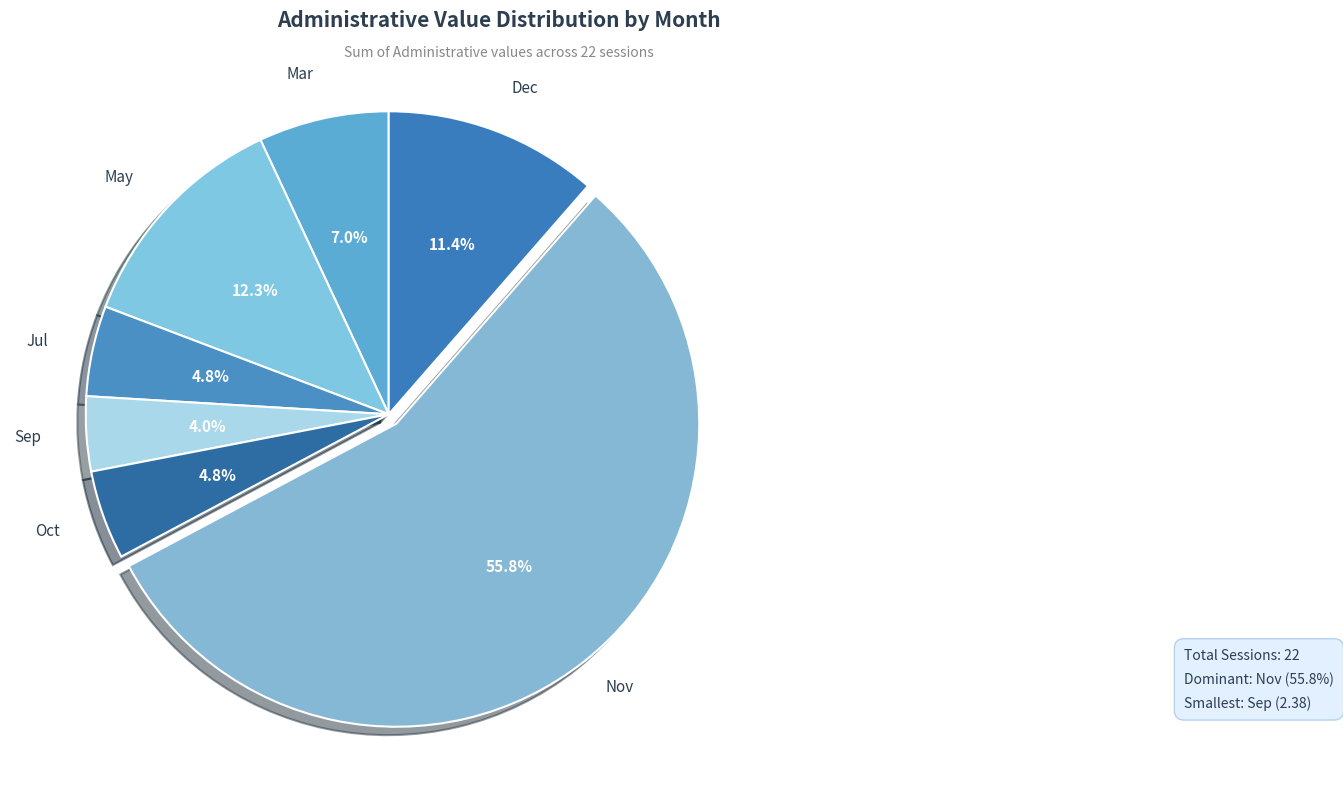

What is the ratio of the value at Oct to the value at Jul?

1.0